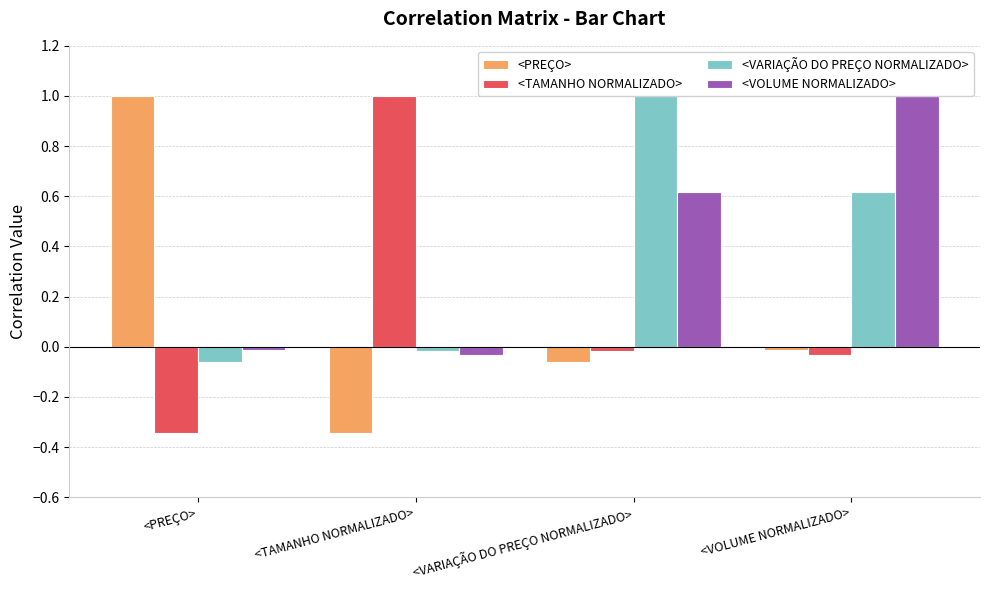

Which series has the largest range (max minus min)?

<PREÇO>